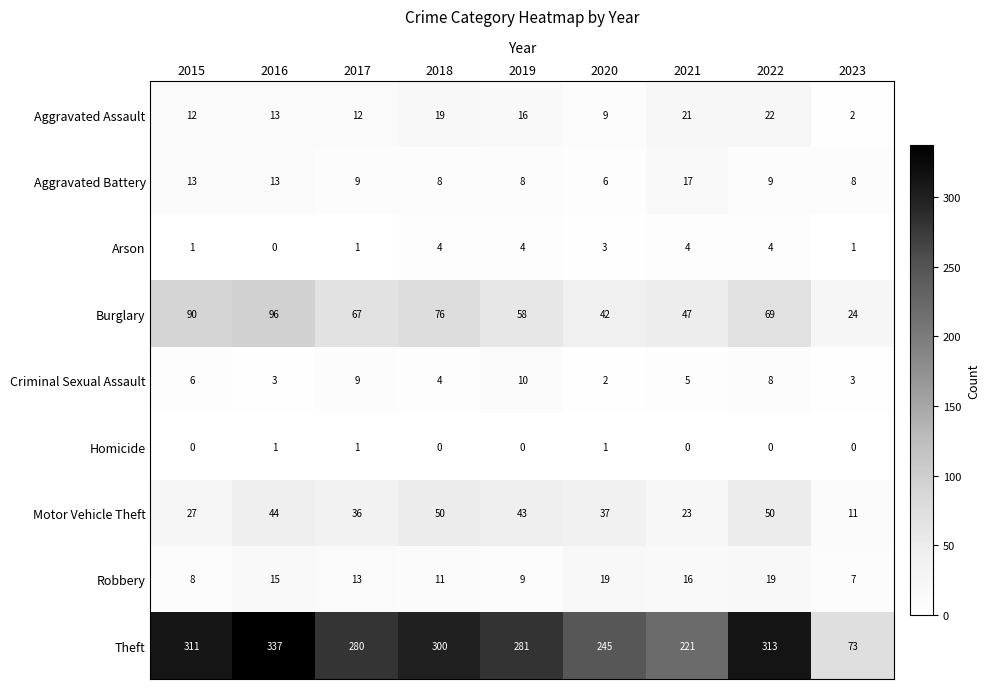

What is the sum of the Criminal Sexual Assault values at 2023 and 2018?

7